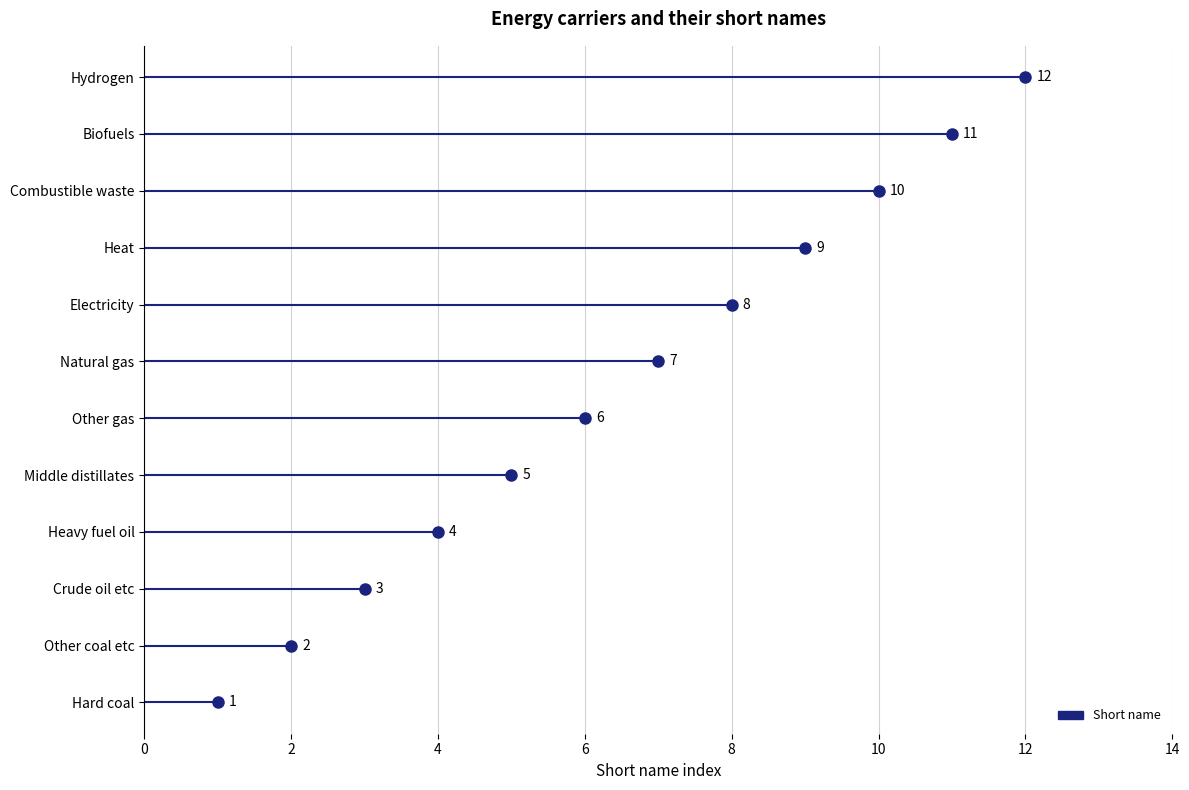

Between Electricity and Hydrogen, which is larger?

Hydrogen